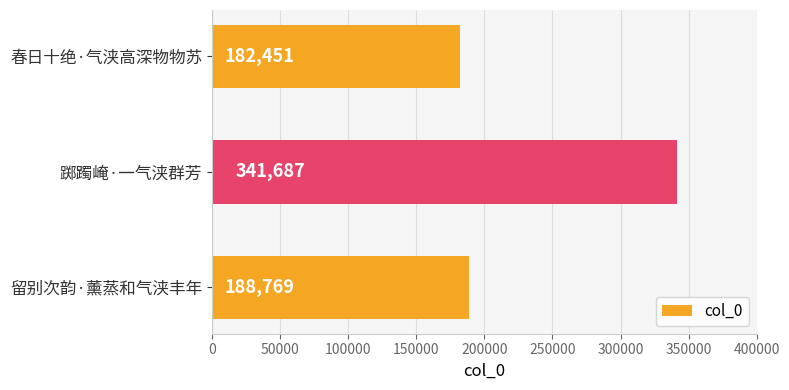

What is the greatest value displayed?

341687